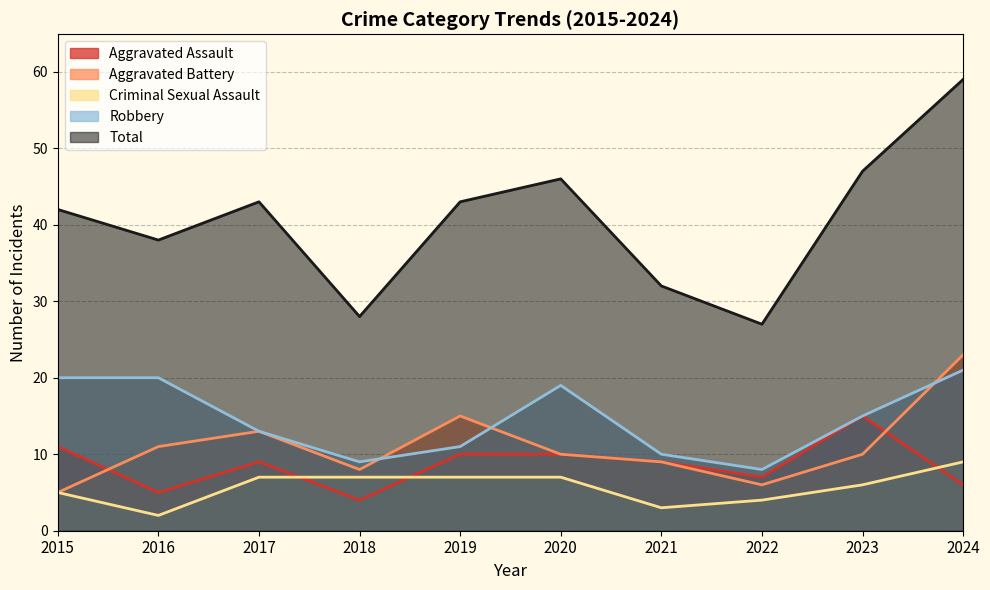

True or false: Total and Aggravated Battery intersect in this chart.

False